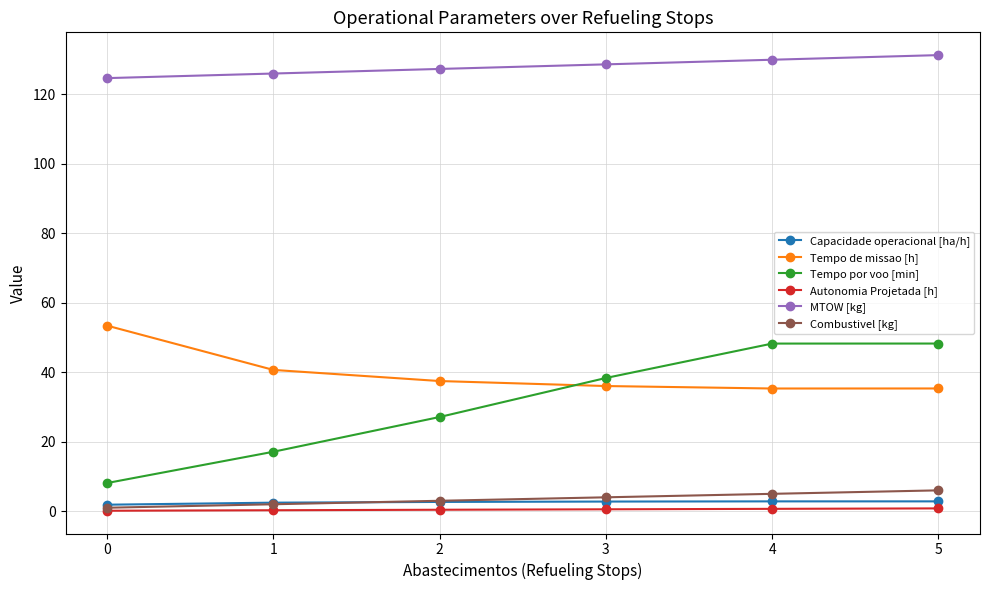

Is this an area chart (filled region under the line)?

No